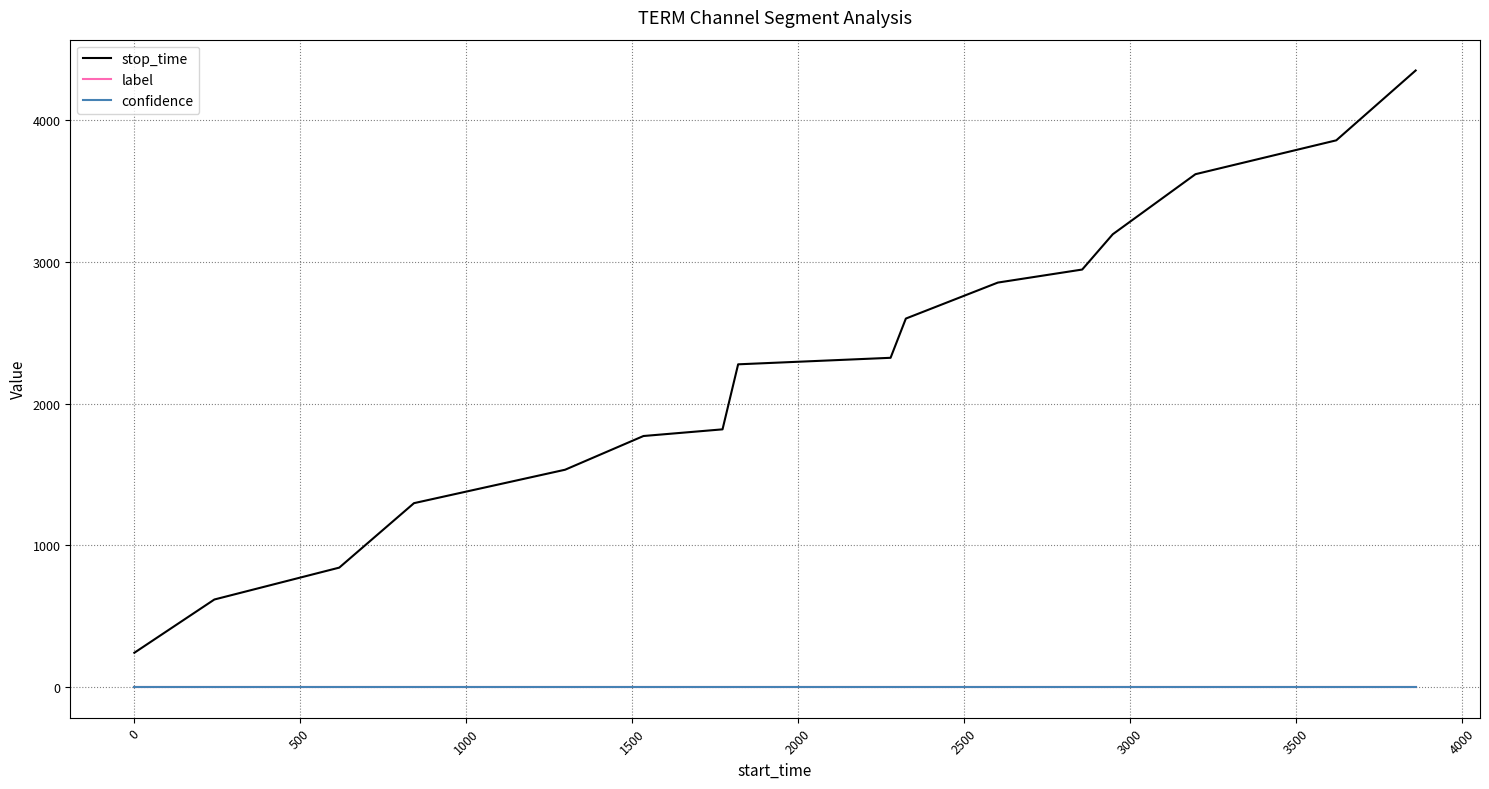

What is the average value of the confidence series?

0.7